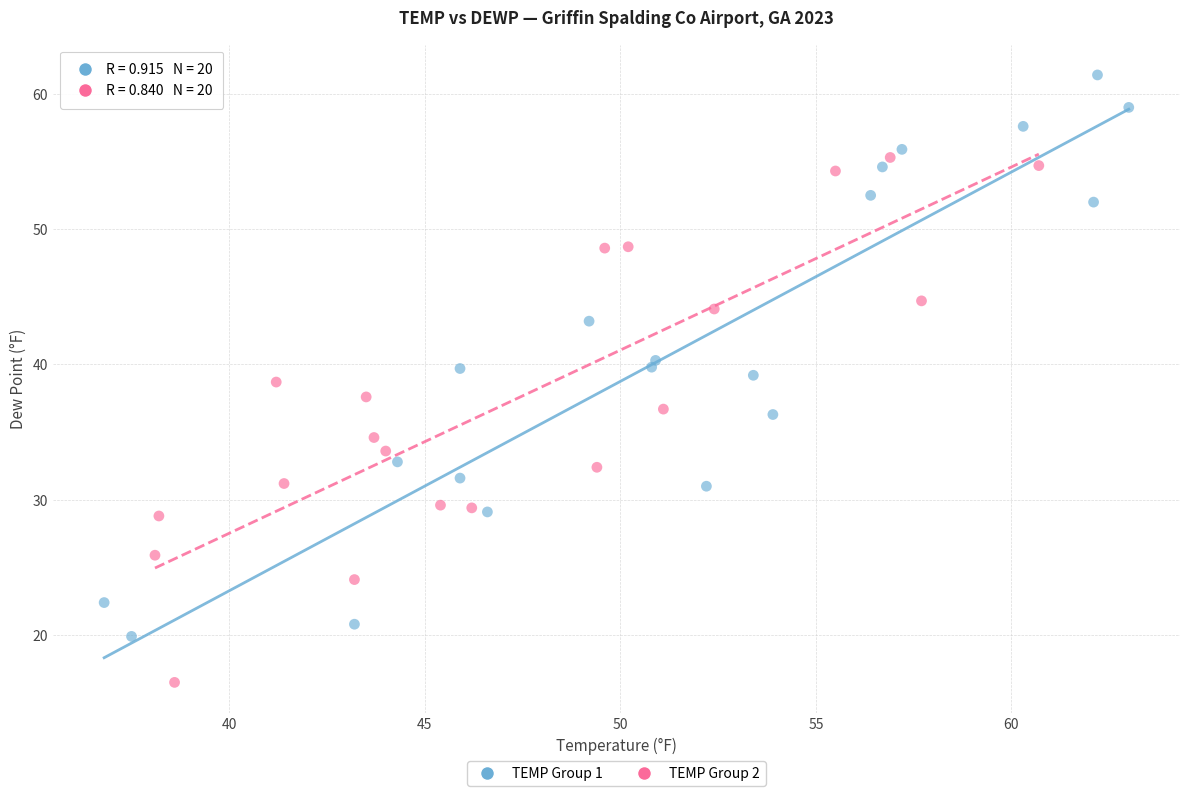

Which series reaches the minimum Y coordinate?

TEMP Group 2